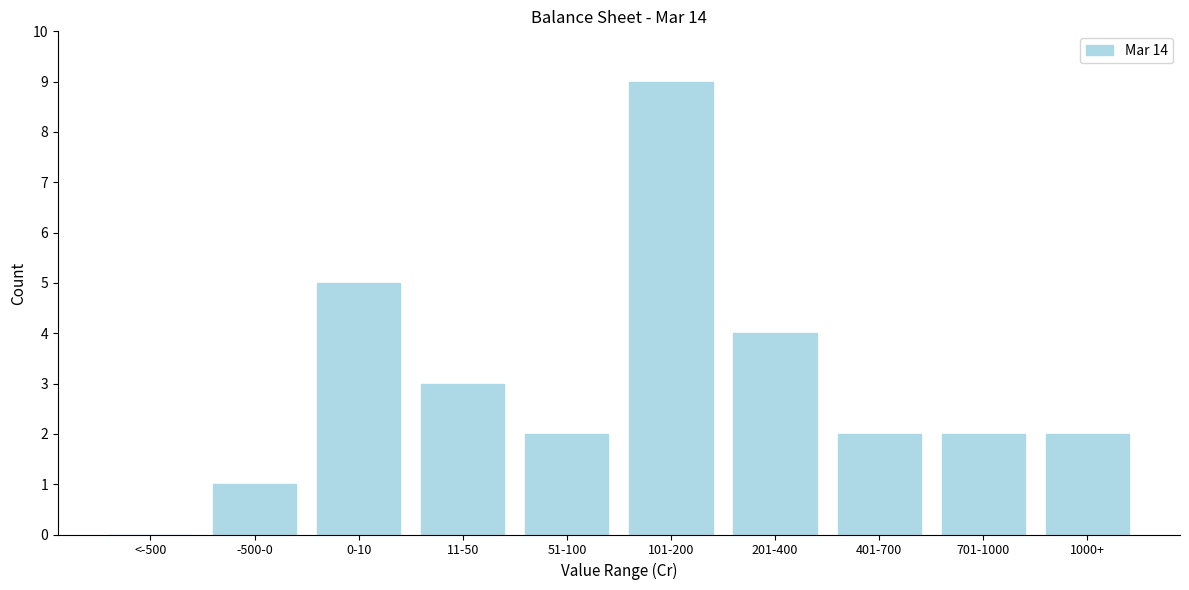

Reading left to right, what are all the values shown in this chart?

<-500=0	-500-0=1	0-10=5	11-50=3	51-100=2	101-200=9	201-400=4	401-700=2	701-1000=2	1000+=2